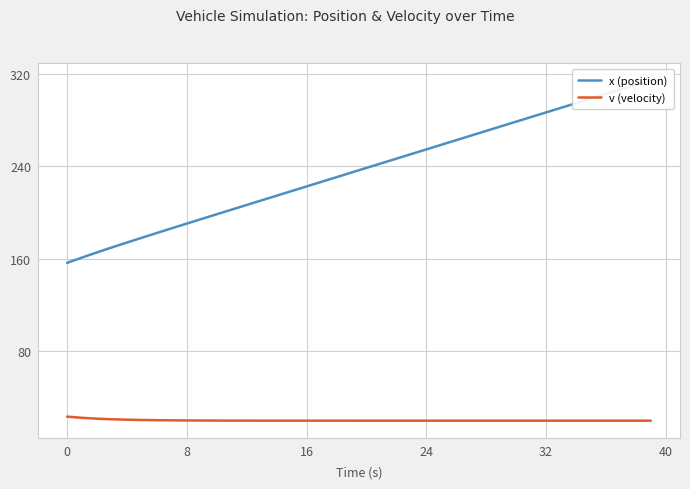

Which series has the largest range (max minus min)?

x (position)